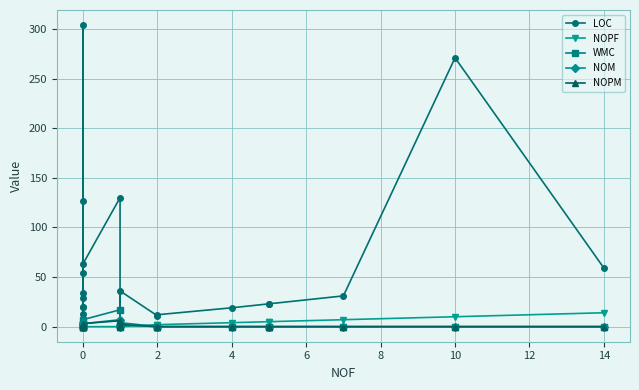

What is the greatest value displayed?

304